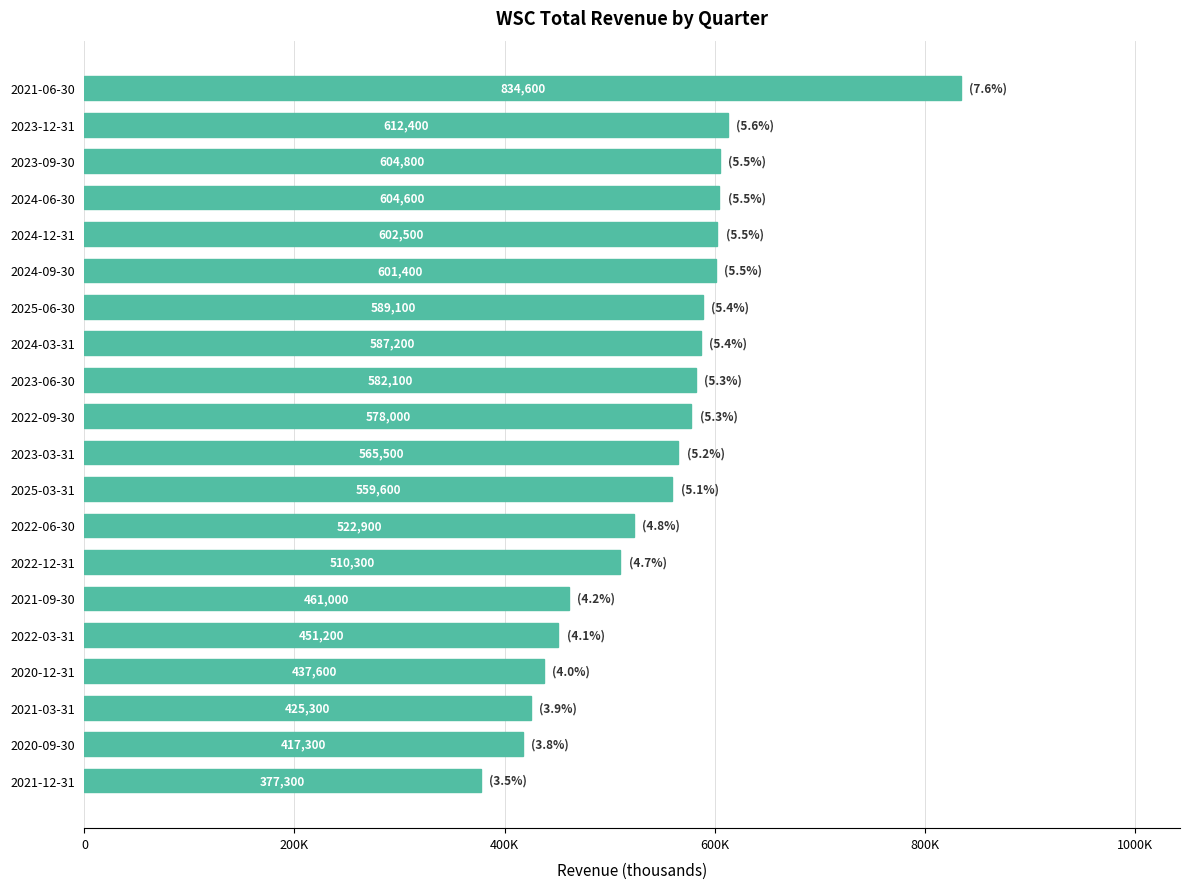

What is the greatest value displayed?

834600